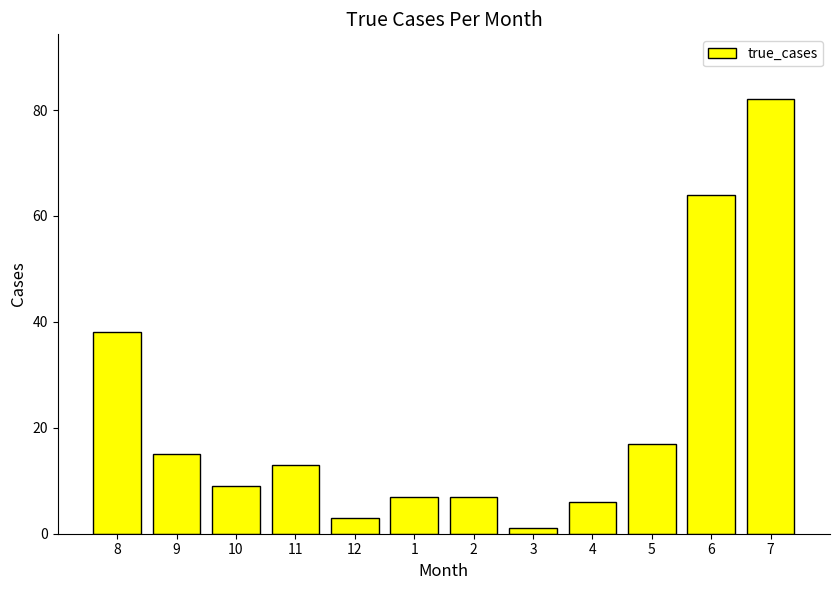

The chart shows a value of 17 at 5. True or false?

True